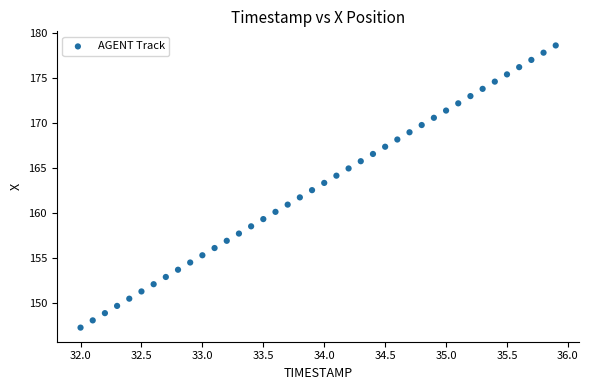

What is the range of Y values (max minus min)?

31.4